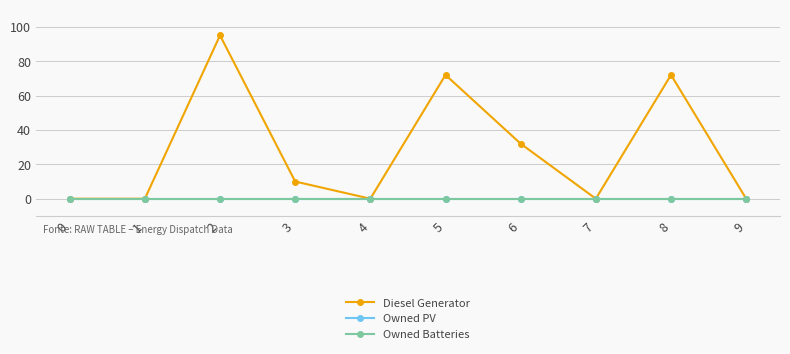

Is this an area chart (filled region under the line)?

No